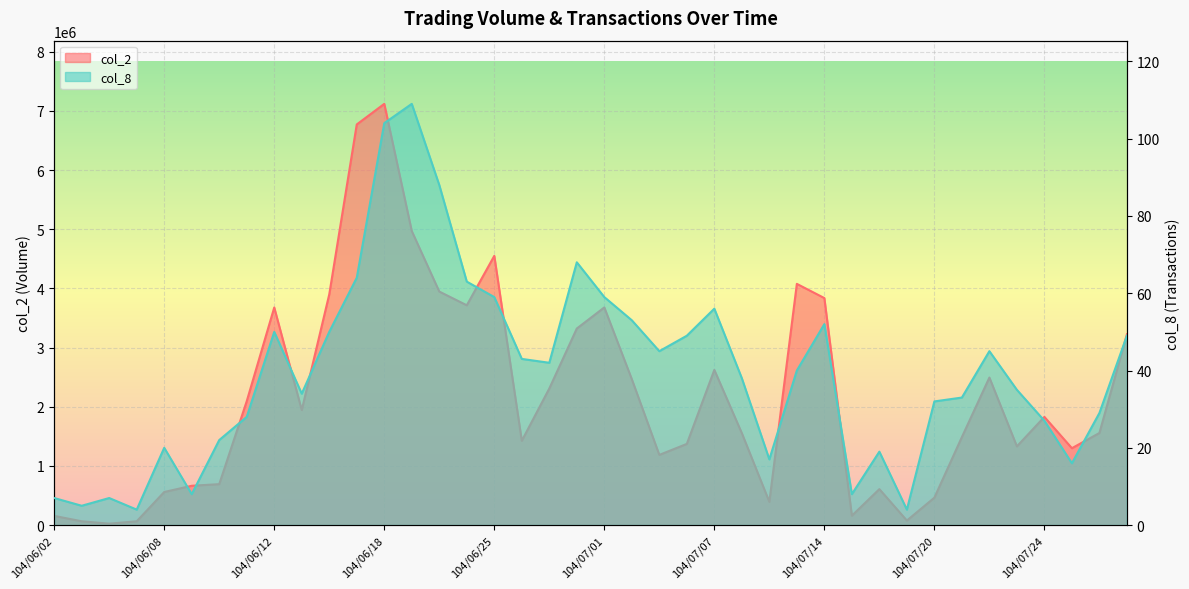

Which series has the largest total across all categories?

col_2